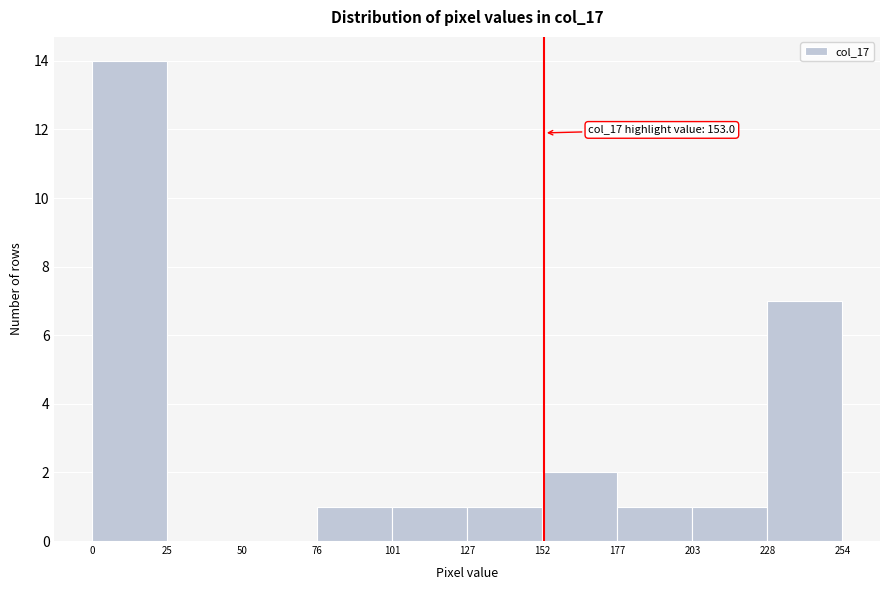

Which range on the x-axis has the tallest bar?

0 to 25